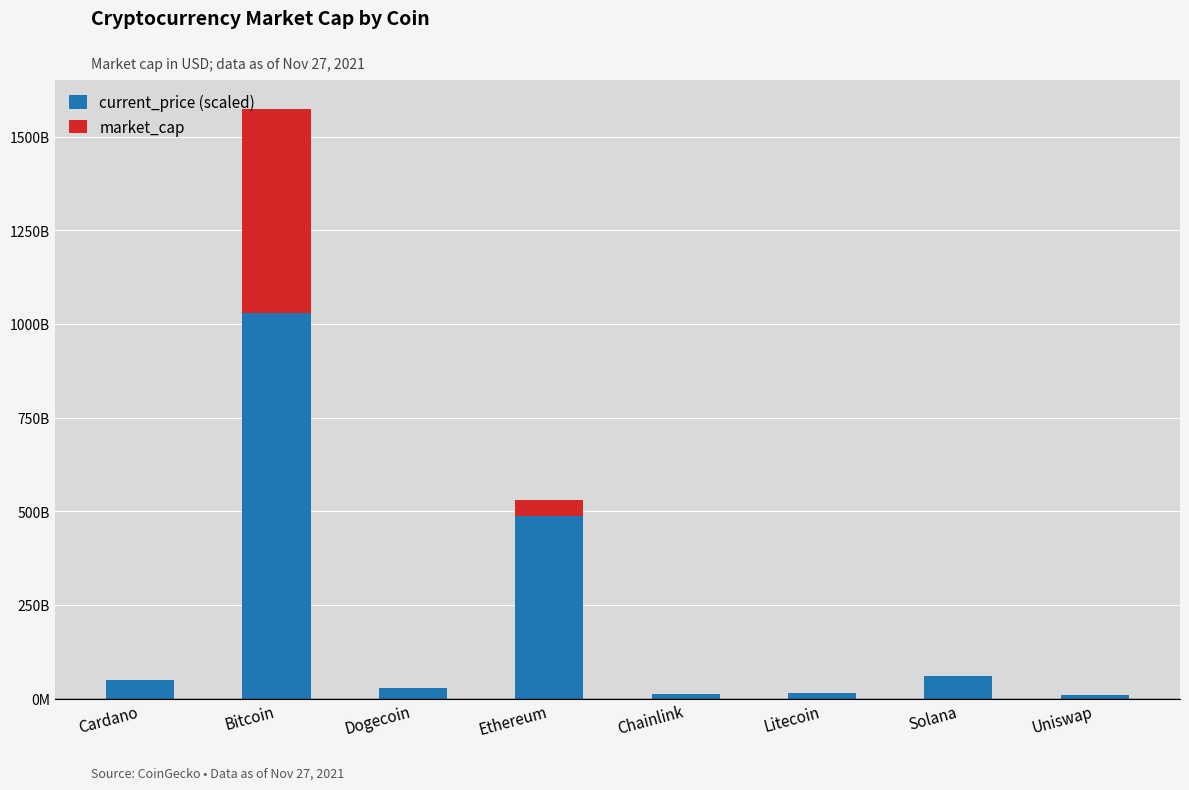

What are all the series names shown in the legend?

current_price (scaled), market_cap